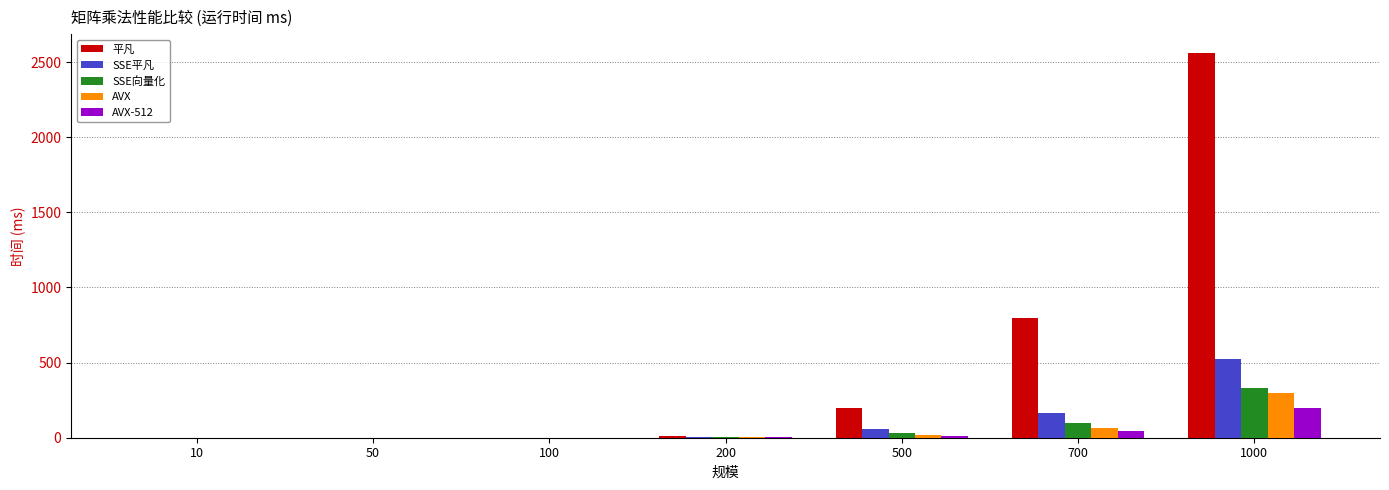

Which label corresponds to the largest value in the chart?

1000